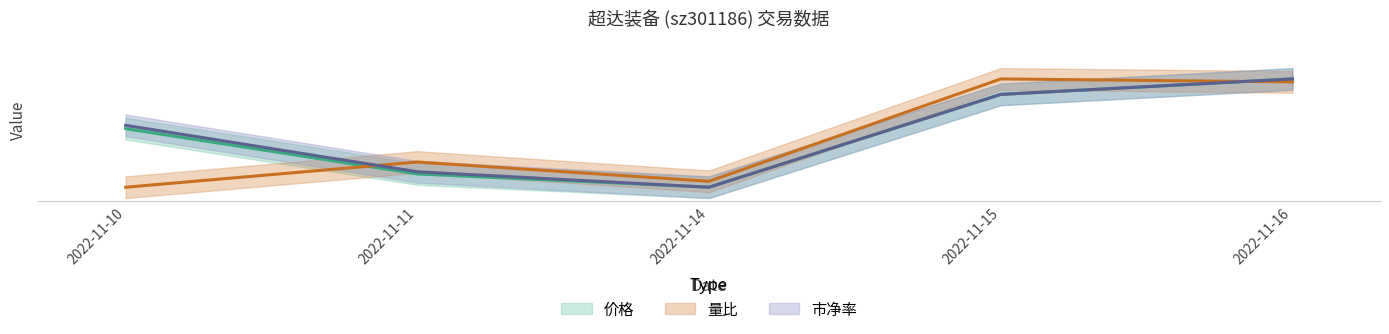

What is the difference between the highest and lowest values at 2022-11-10?

22.9